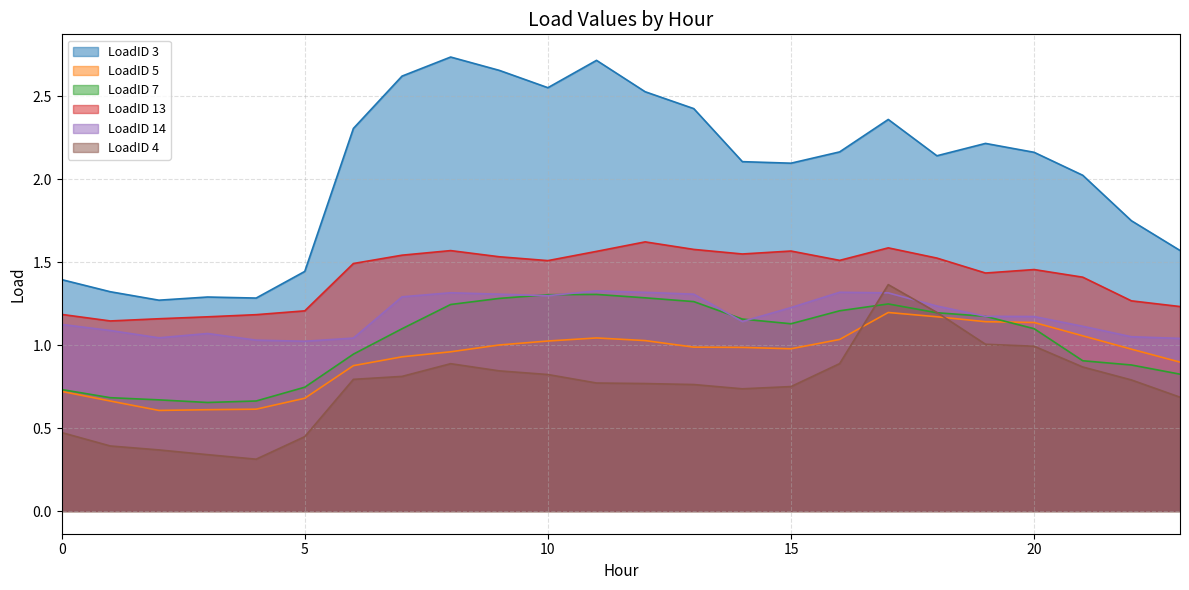

In LoadID 14, how many points are lower than both neighbors (excluding endpoints)?

4